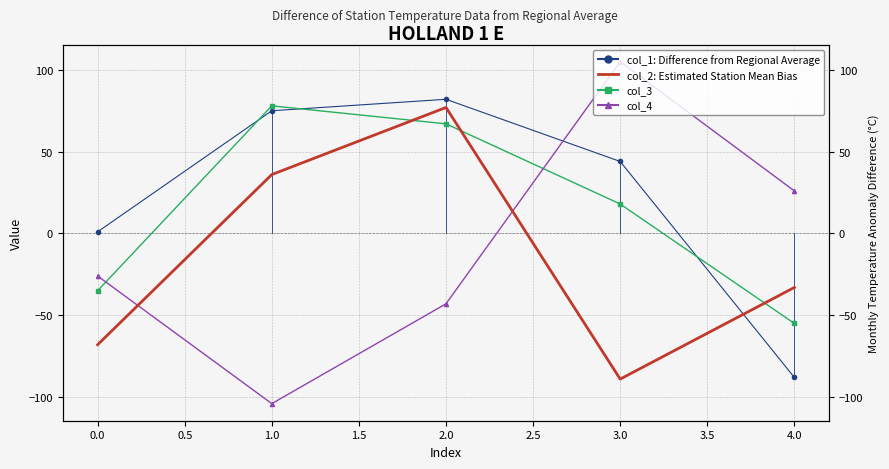

The value of col_3 at 3.0 is 8. True or false?

False